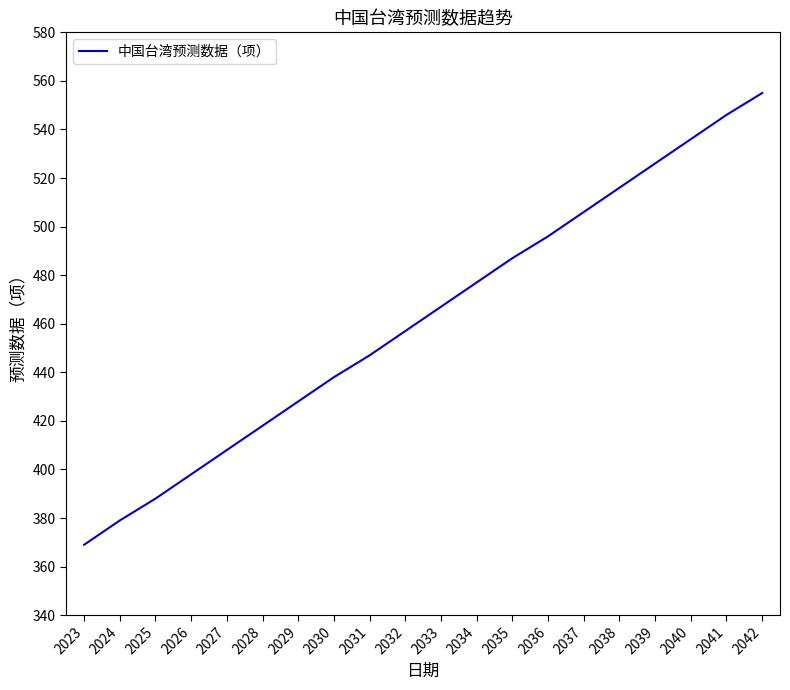

Does the chart display data point markers on the line(s)?

No